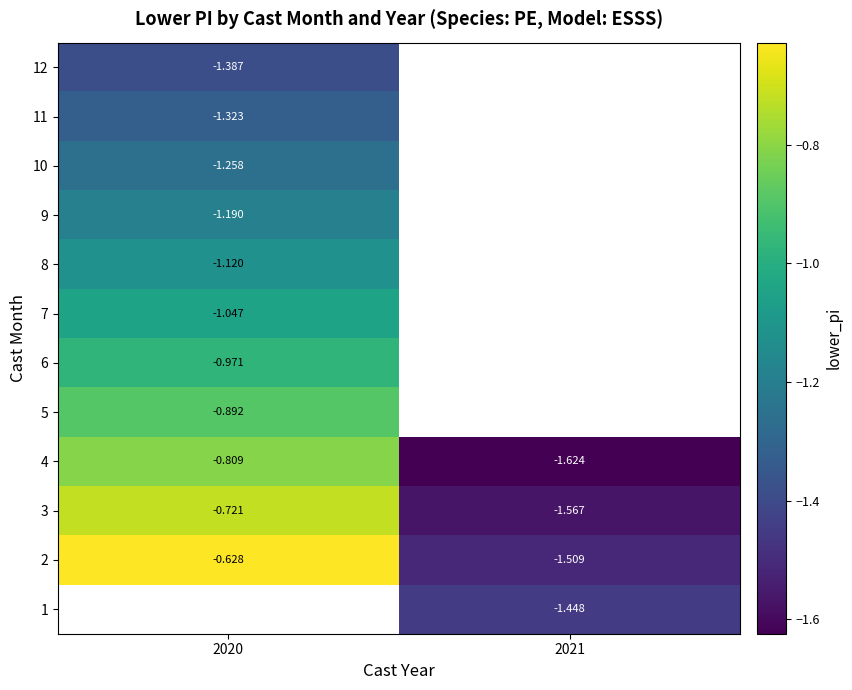

Is the value of 9 at 2020 greater than the value of 11 at 2020?

Yes